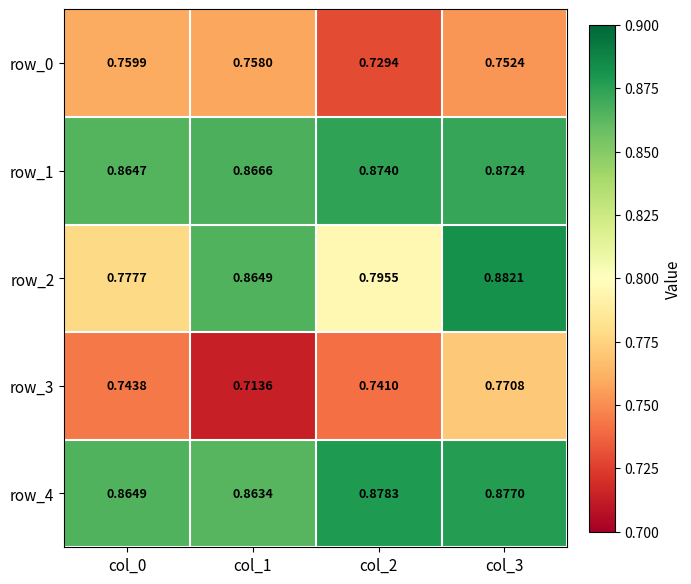

Reading left to right, transcribe all the data shown in this chart.

row_0: col_0=0.8	col_1=0.8	col_2=0.7	col_3=0.8
row_1: col_0=0.9	col_1=0.9	col_2=0.9	col_3=0.9
row_2: col_0=0.8	col_1=0.9	col_2=0.8	col_3=0.9
row_3: col_0=0.7	col_1=0.7	col_2=0.7	col_3=0.8
row_4: col_0=0.9	col_1=0.9	col_2=0.9	col_3=0.9